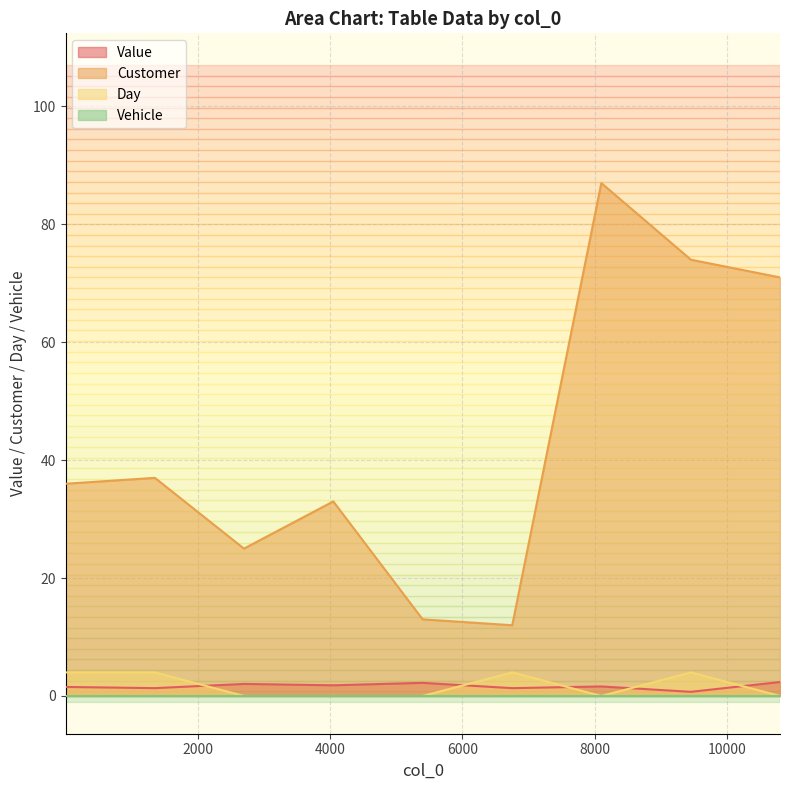

What value does the Customer series have at 10800?

71.0